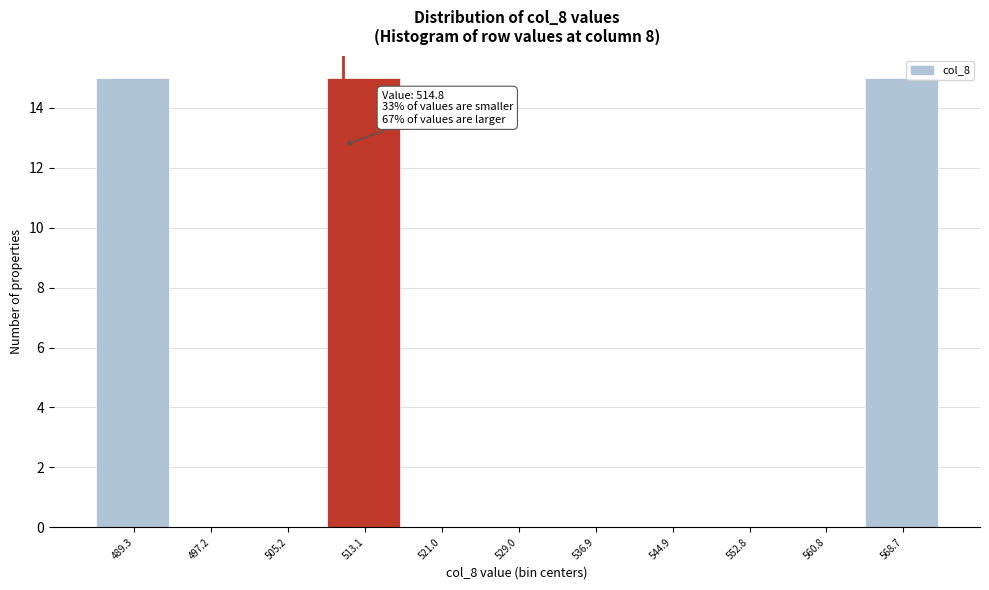

Reading left to right, extract all data points from this chart.

489.3=15	497.2=0	505.2=0	513.1=15	521.0=0	529.0=0	536.9=0	544.9=0	552.8=0	560.8=0	568.7=15